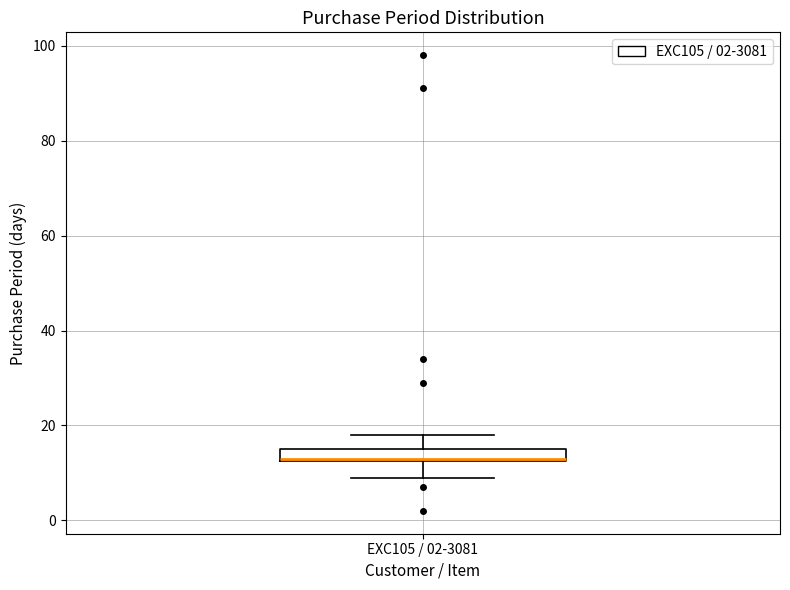

Where does the upper whisker of the box for EXC105 / 02-3081 end on the y-axis? The values are not printed on the chart, so give them approximately, as read against the axis.

18